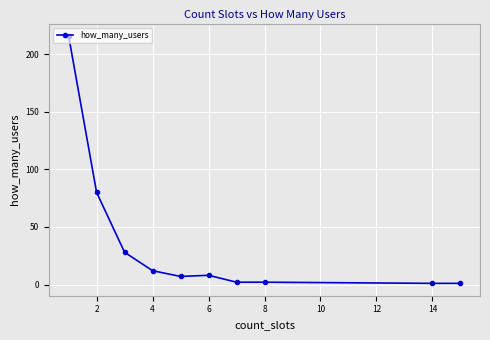

Reading left to right, what are all the values shown in this chart?

216	80	28	12	7	8	2	2	1	1